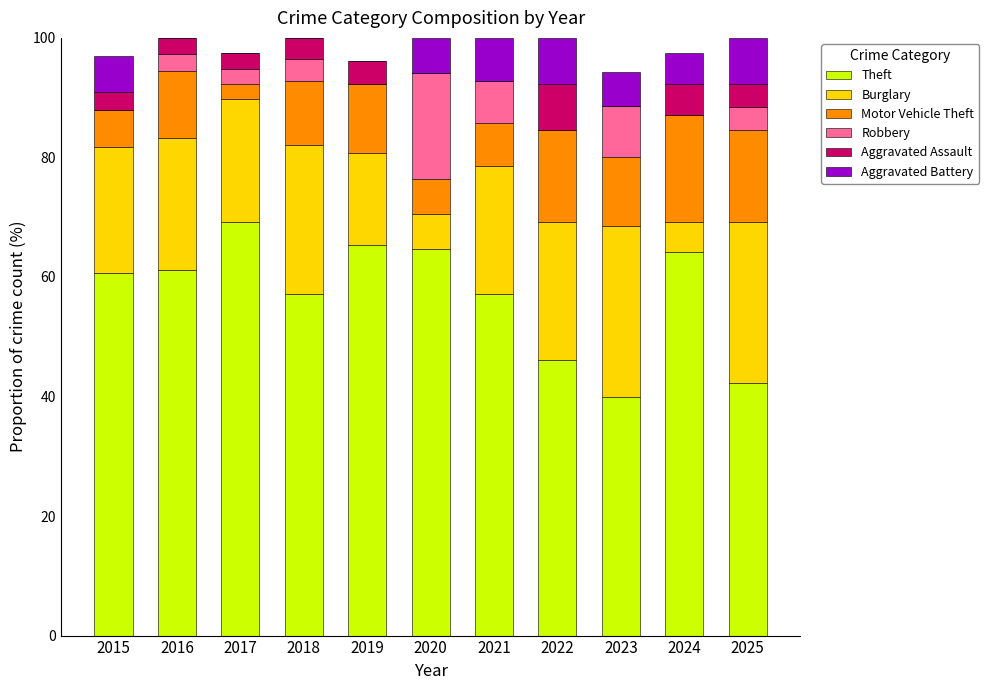

The Theft series shows 57.1 at 2018. True or false?

True